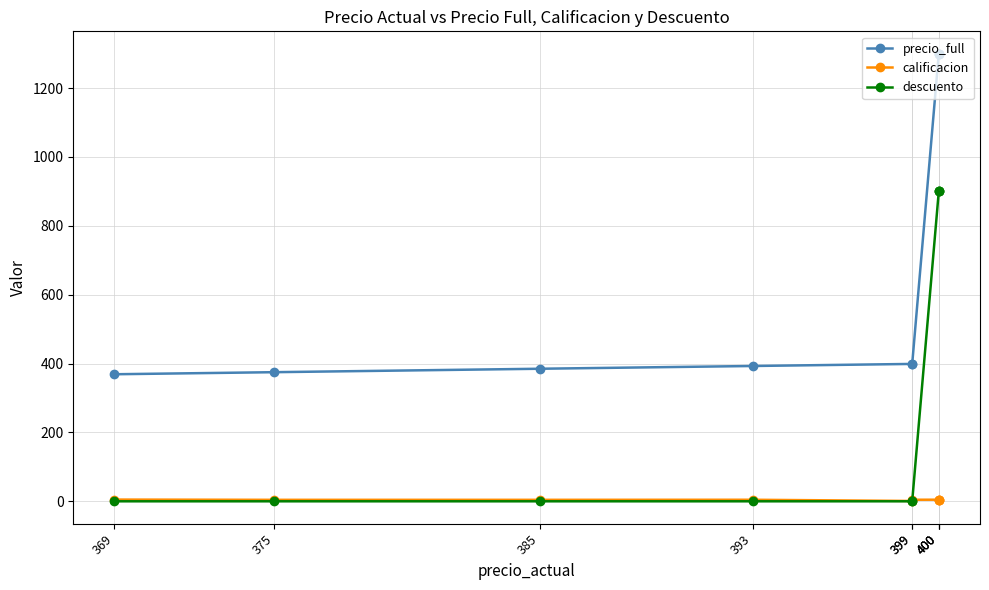

Is it true that calificacion equals 4.7 at 400?

True